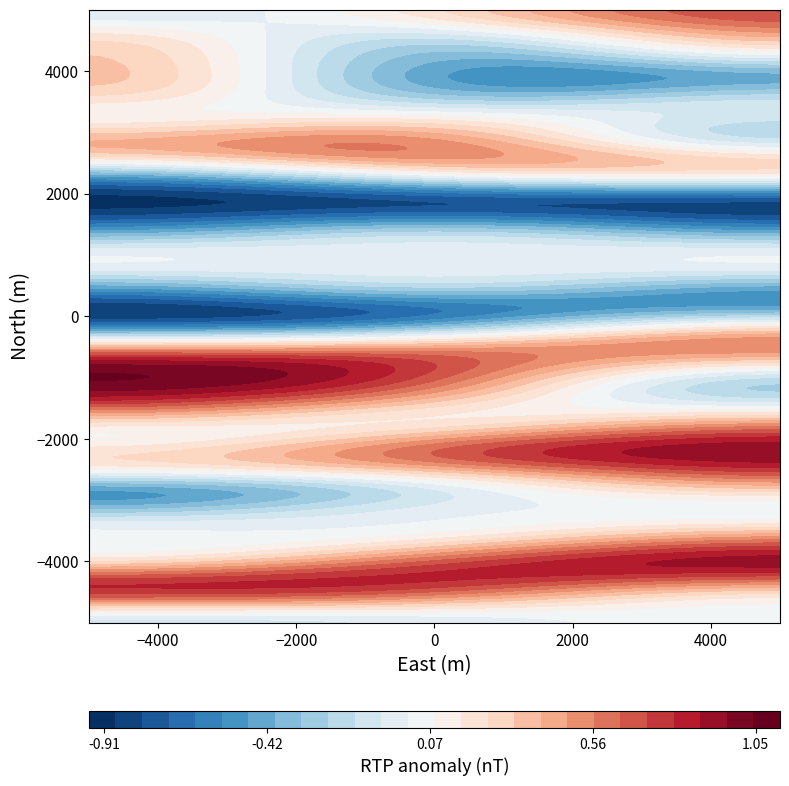

How many distinct data groups are displayed?

28